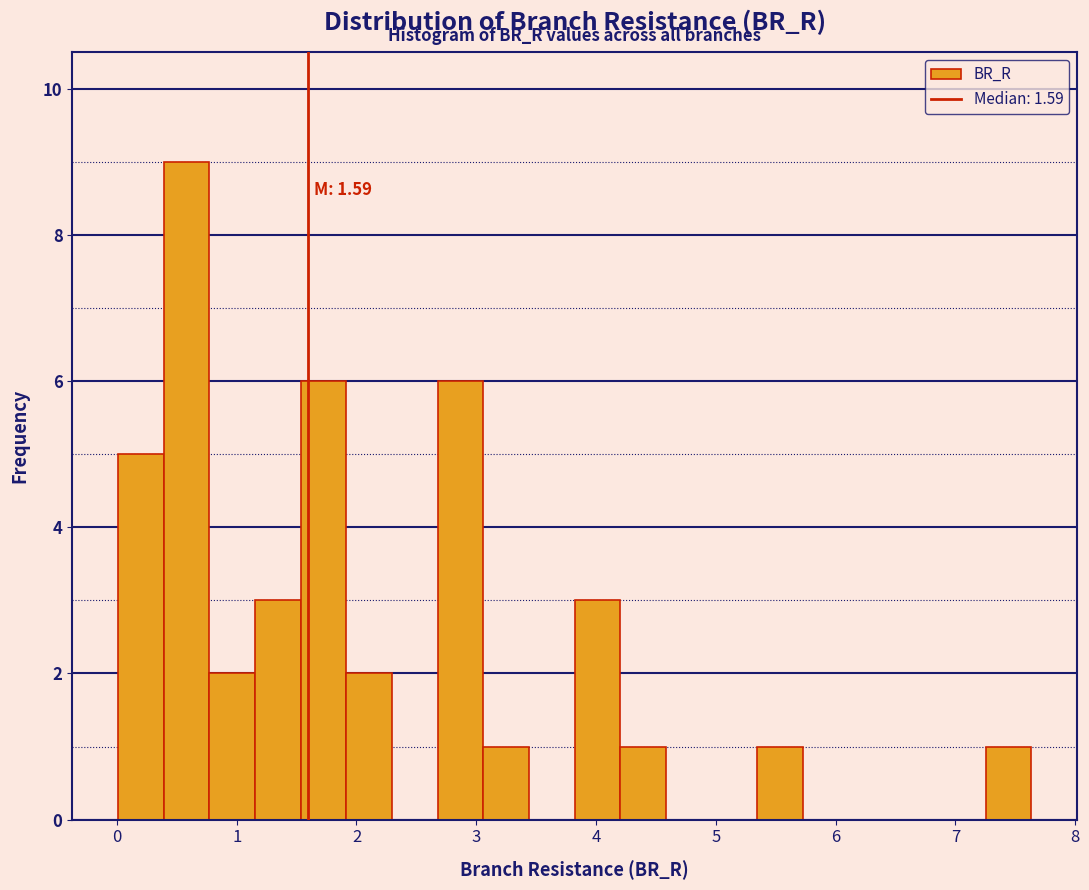

Read against the x-axis, roughly where is the centre of the tallest bar?

0.6